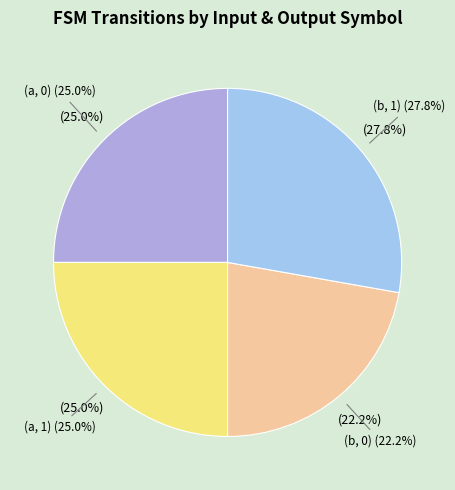

Is the sum of b->0 and b->1 greater than half?

No